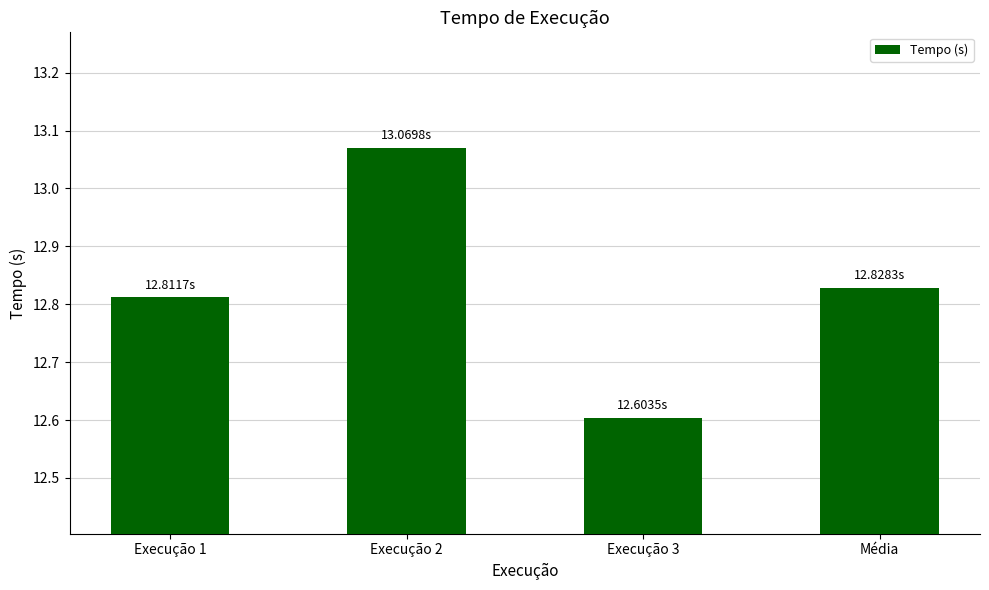

True or false: the data shows 12.6 at Execução 3.

True